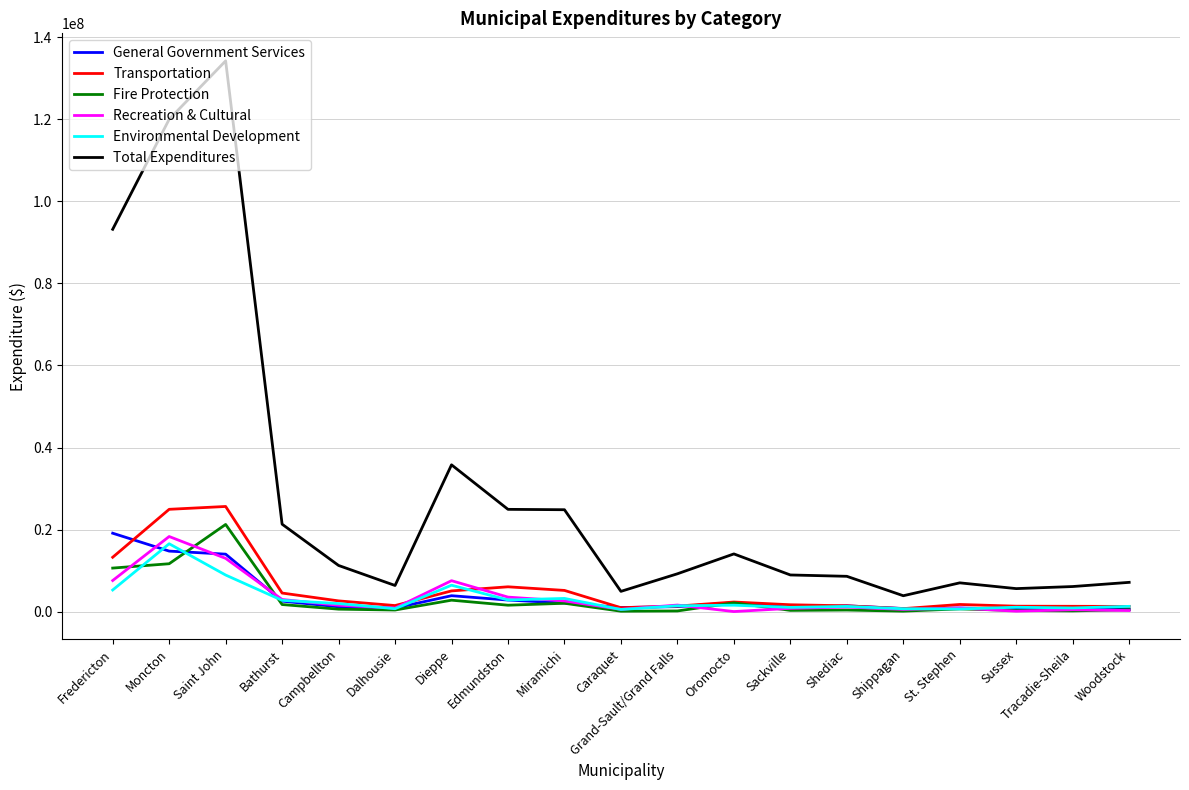

Which series has the widest spread of values?

Total Expenditures